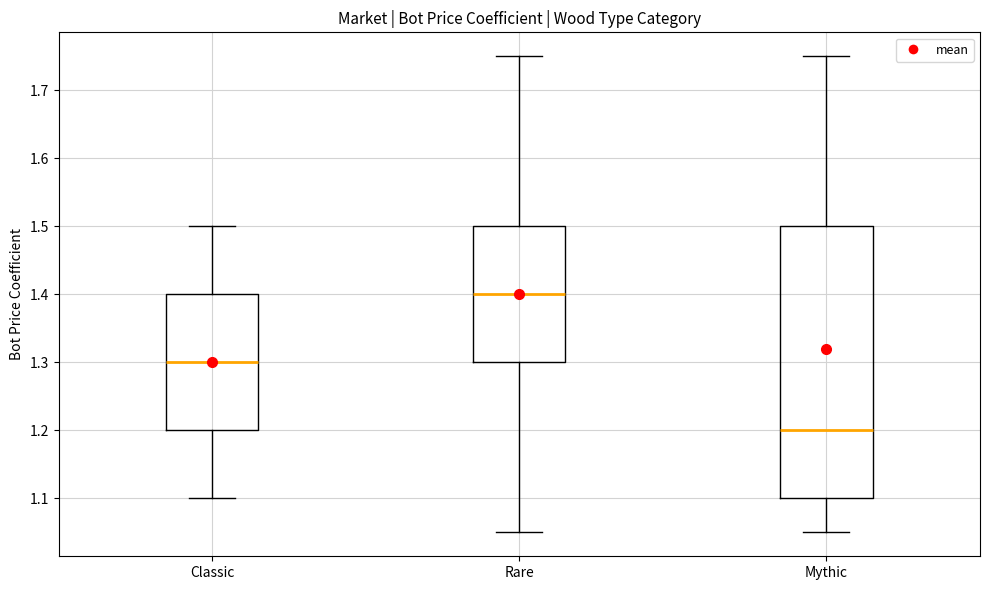

Reading left to right, transcribe this box plot: for each box, give where its median line is, the range the box spans, and where its two whiskers end, as read against the y-axis. The values are not printed on the chart, so give them approximately, as read against the axis.

Classic: median 1.30, box 1.20 to 1.40, whiskers 1.10 to 1.50
Rare: median 1.40, box 1.30 to 1.50, whiskers 1.05 to 1.75
Mythic: median 1.20, box 1.10 to 1.50, whiskers 1.05 to 1.75